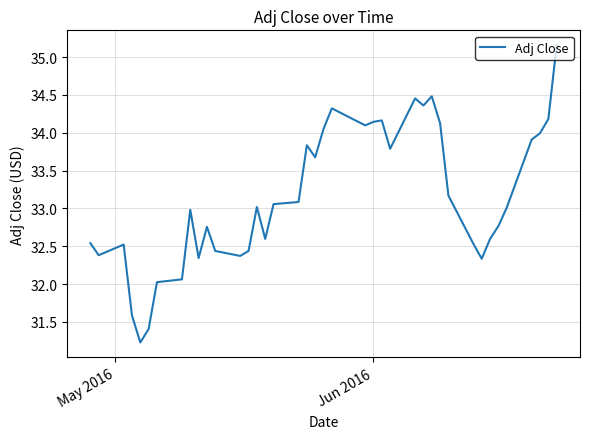

Count the number of categories in the chart.

40